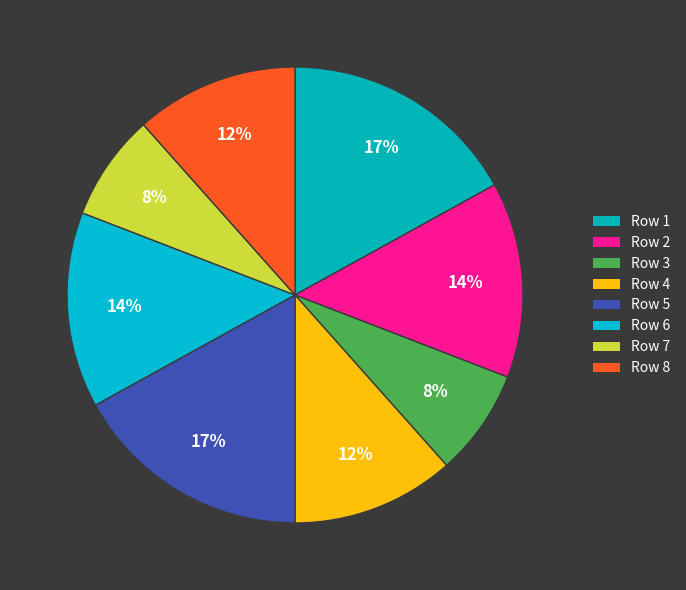

Is there any slice that represents more than half of the pie?

No